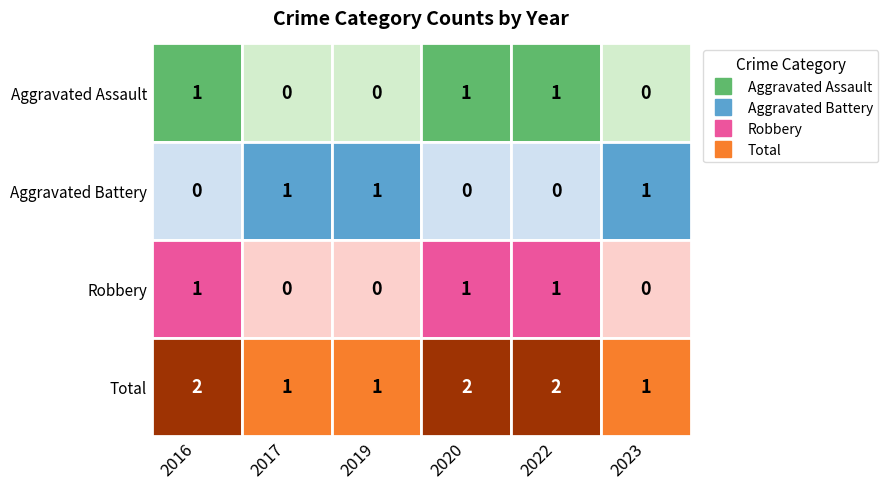

The Total series shows 1 at 2019. True or false?

True